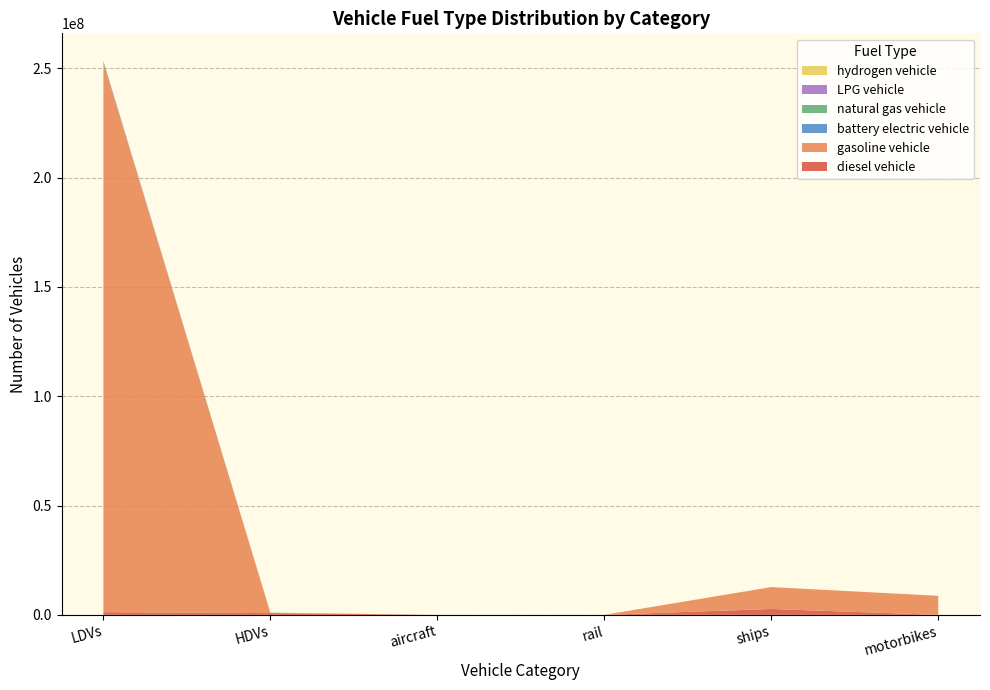

What is the label of the 4th point from the left?

rail